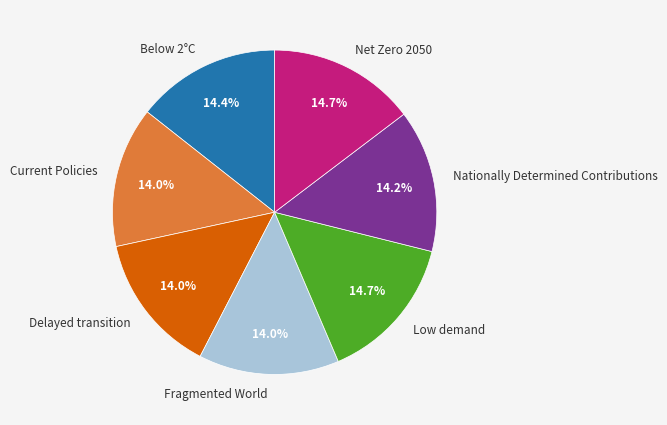

Is it true that Net Zero 2050 is 9% of the pie?

False